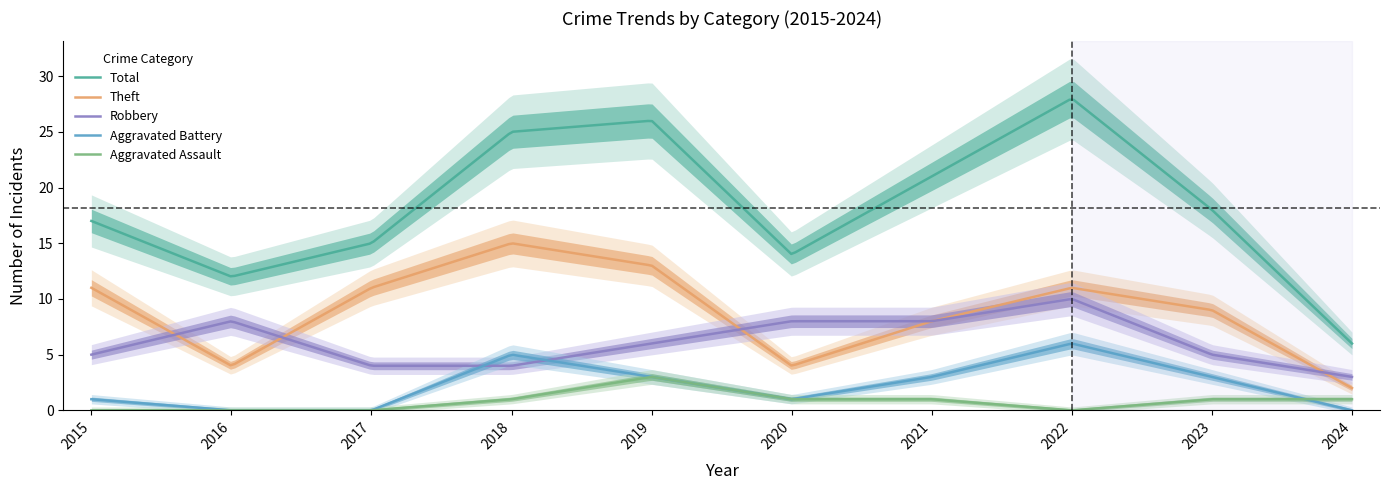

Where is the first local maximum for Theft?

2018